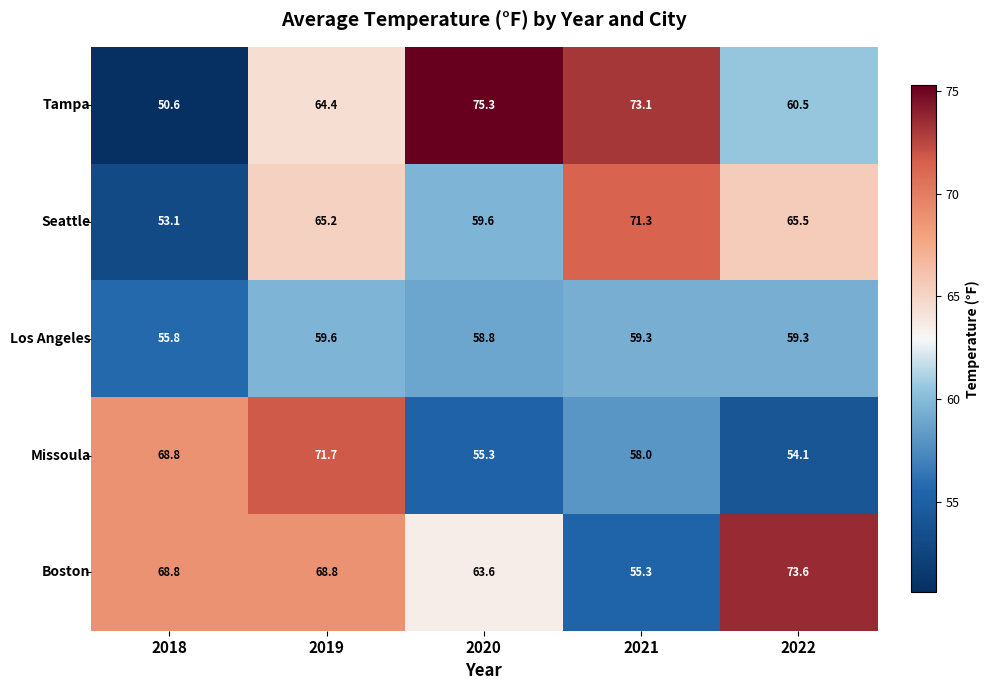

What is the spread (max minus min) of values at 2020?

20.0